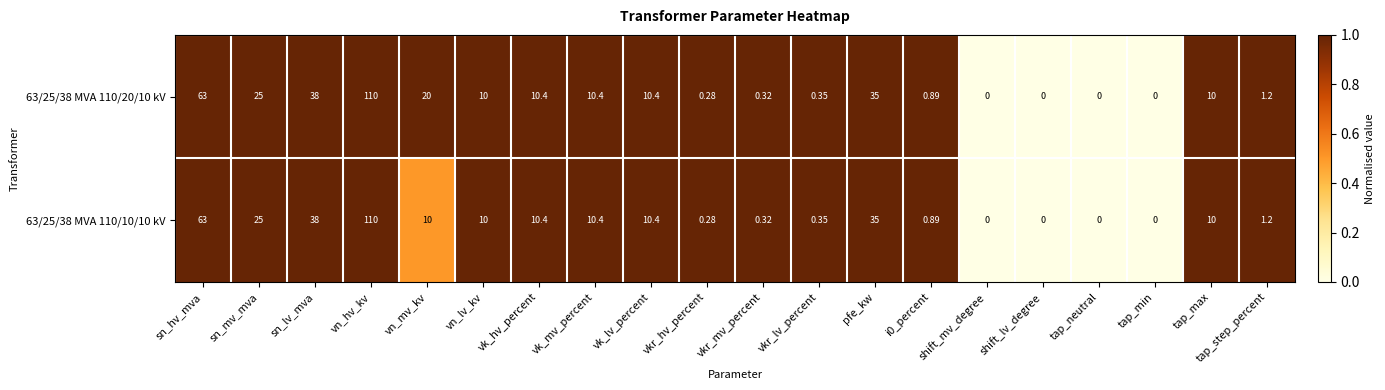

At which label is 63/25/38 MVA 110/20/10 kV closest to 55?

sn_hv_mva